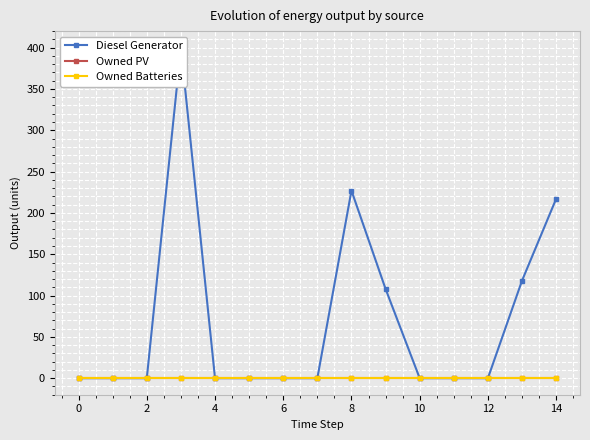

True or false: Owned PV and Diesel Generator intersect in this chart.

False